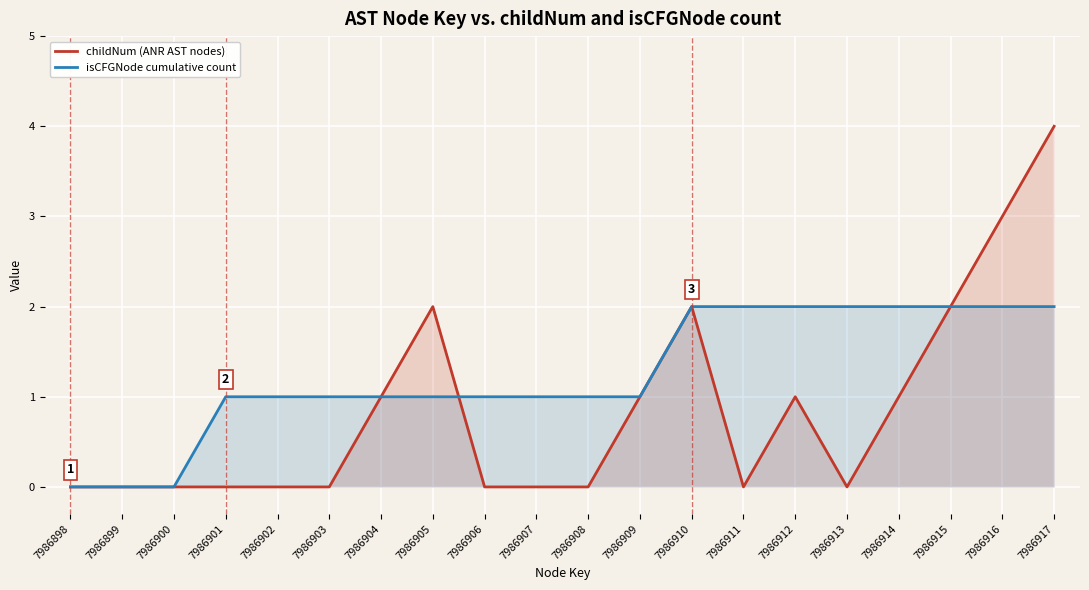

At 7986914, list the series in order from largest to smallest.

isCFGNode cumulative count, childNum (ANR AST nodes)